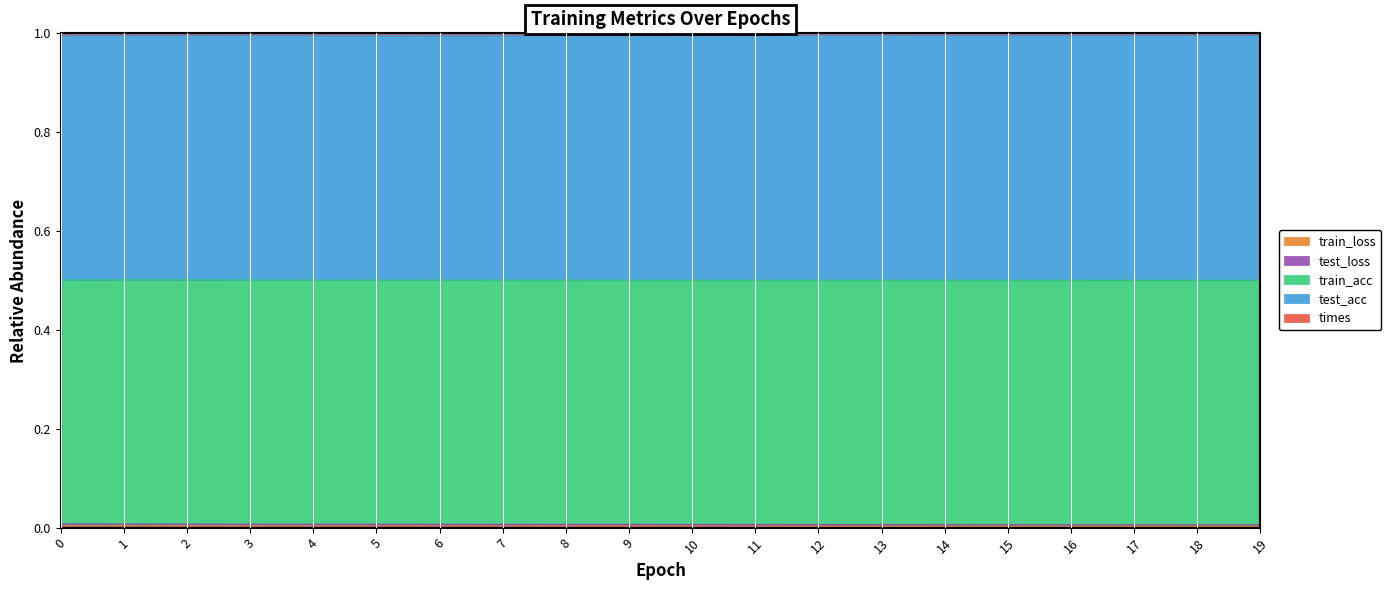

Rank the categories by train_loss value from lowest to highest.

19, 18, 17, 16, 15, 14, 13, 12, 11, 10, 9, 8, 7, 6, 5, 4, 3, 2, 1, 0